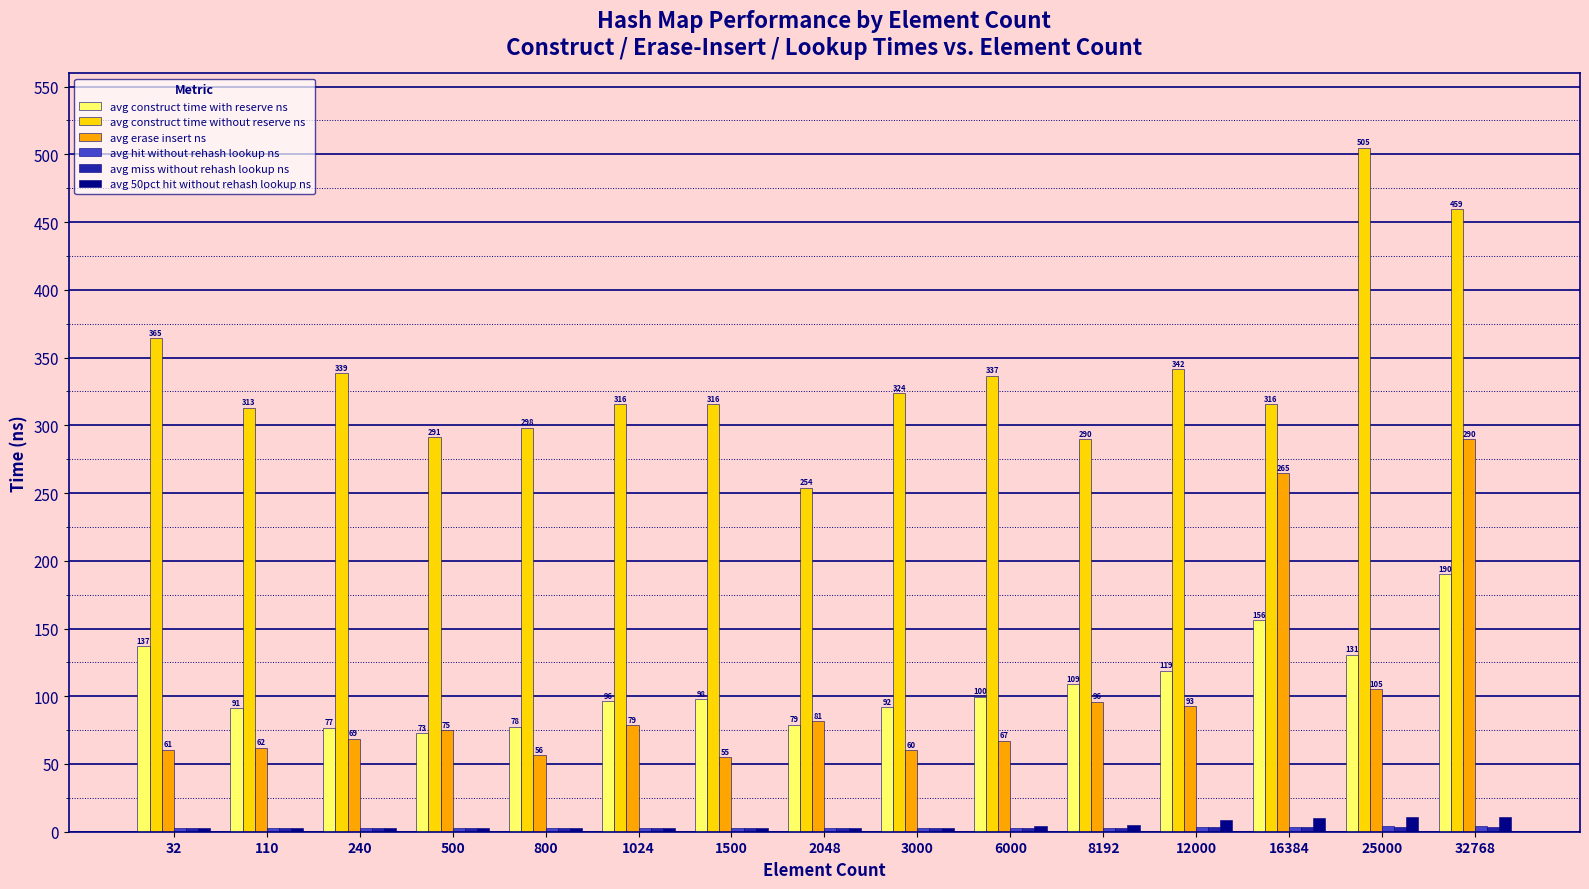

At which category does the chart reach its peak across all series?

25000